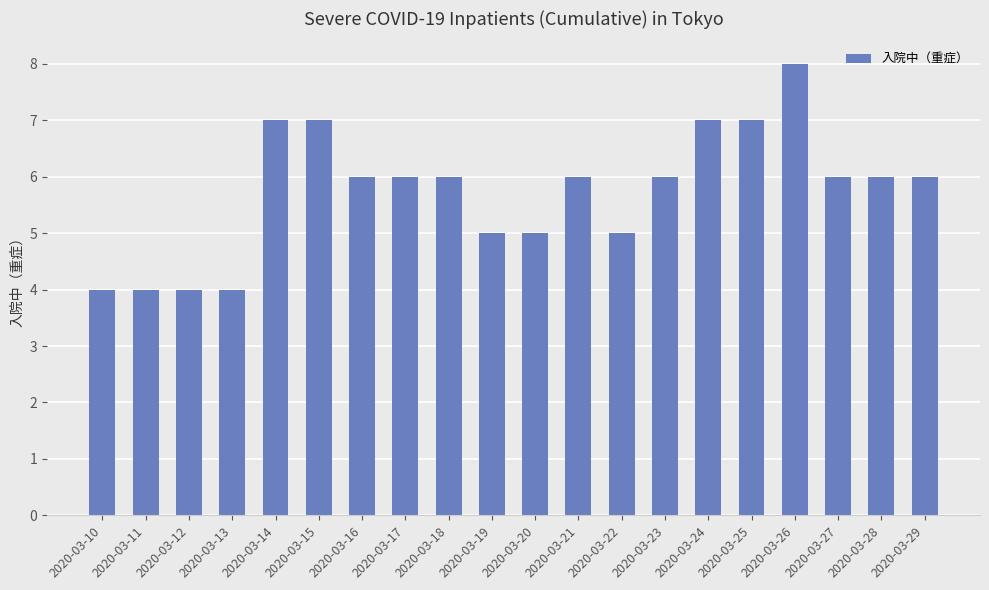

The value at 2020-03-12 is 4. True or false?

True